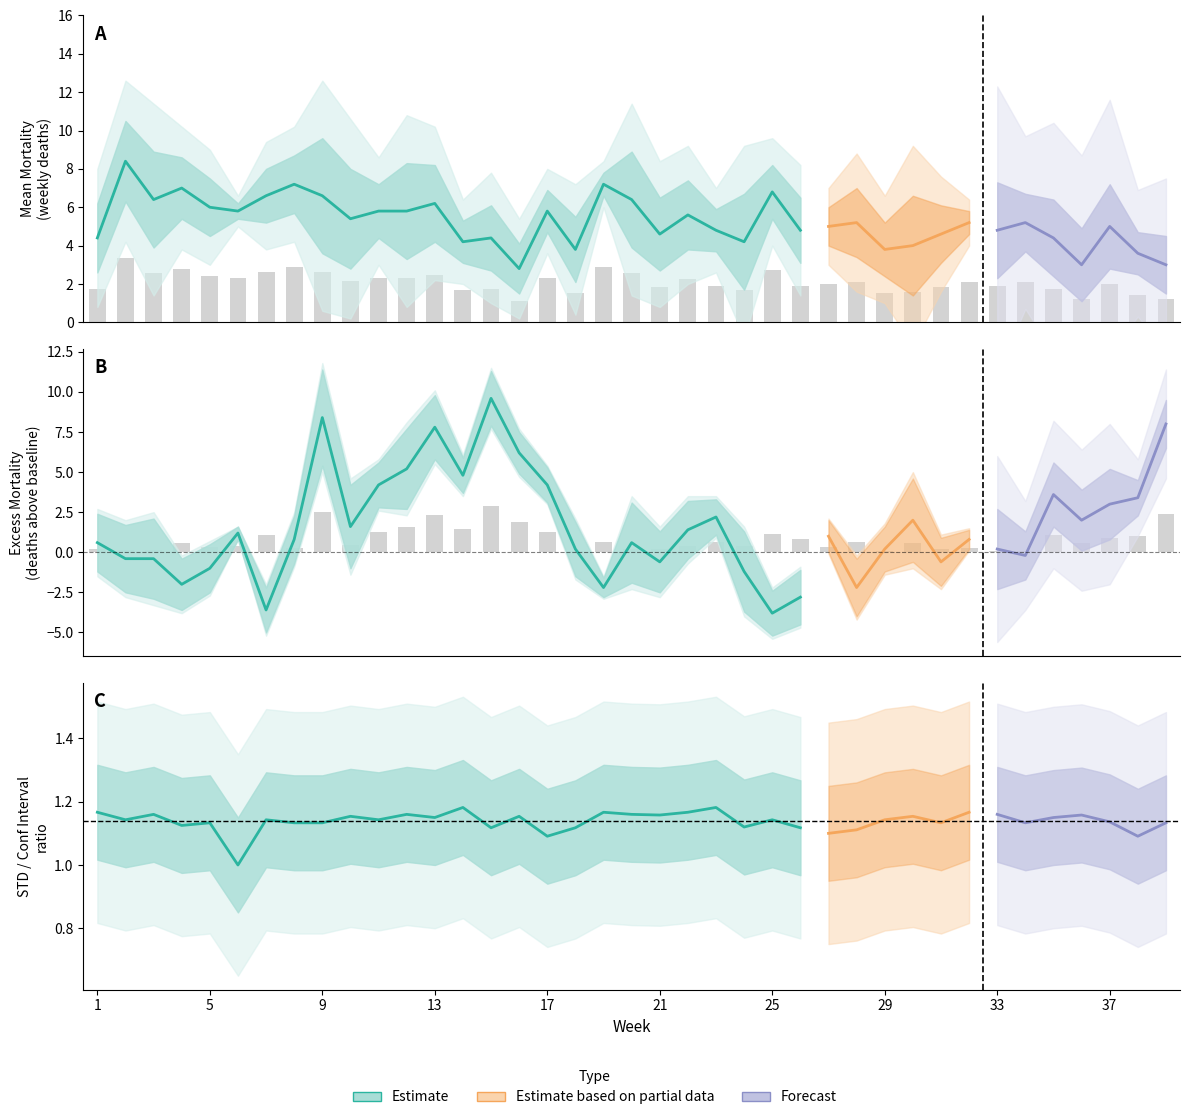

Is it true that Mean_Mortality equals 0.8 at 39?

False